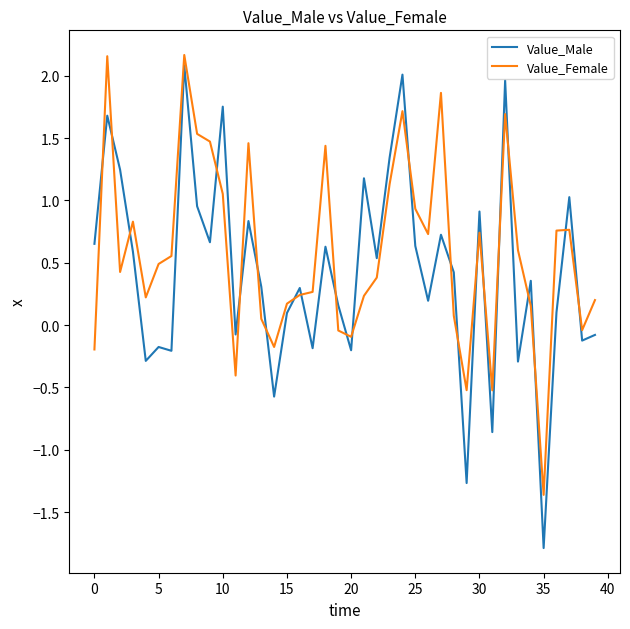

Which series has the largest range (max minus min)?

Value_Male